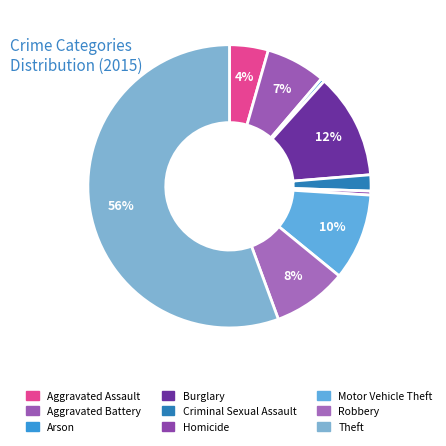

Which category accounts for the majority?

Theft